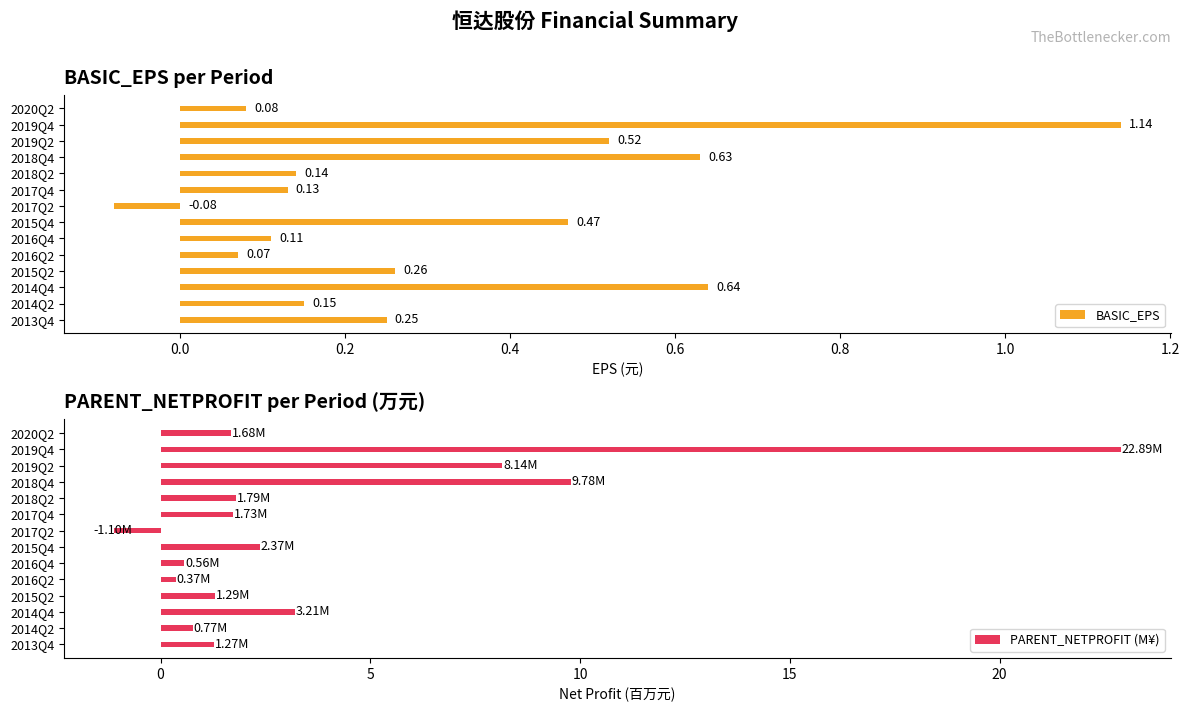

What is the sum of all BASIC_EPS values?

4.5